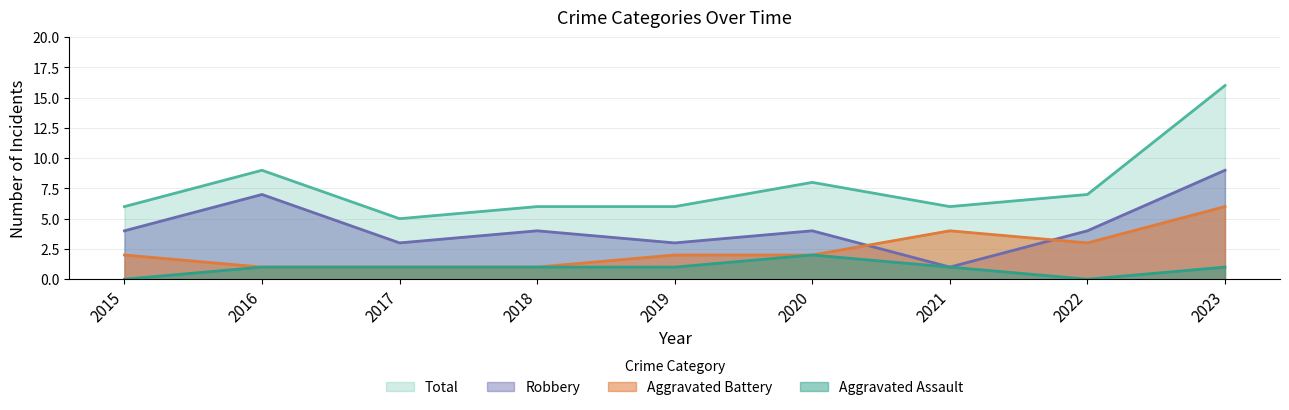

Reading left to right, transcribe all the data shown in this chart.

Aggravated Assault: 2015=0	2016=1	2017=1	2018=1	2019=1	2020=2	2021=1	2022=0	2023=1
Aggravated Battery: 2015=2	2016=1	2017=1	2018=1	2019=2	2020=2	2021=4	2022=3	2023=6
Robbery: 2015=4	2016=7	2017=3	2018=4	2019=3	2020=4	2021=1	2022=4	2023=9
Total: 2015=6	2016=9	2017=5	2018=6	2019=6	2020=8	2021=6	2022=7	2023=16